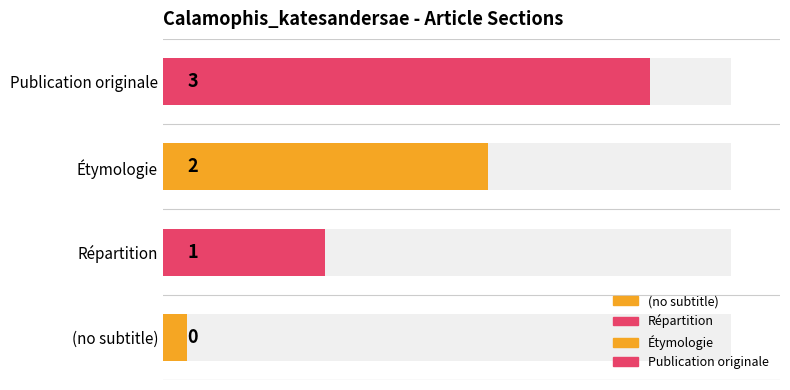

Count the values in the range 1 to 3.

3